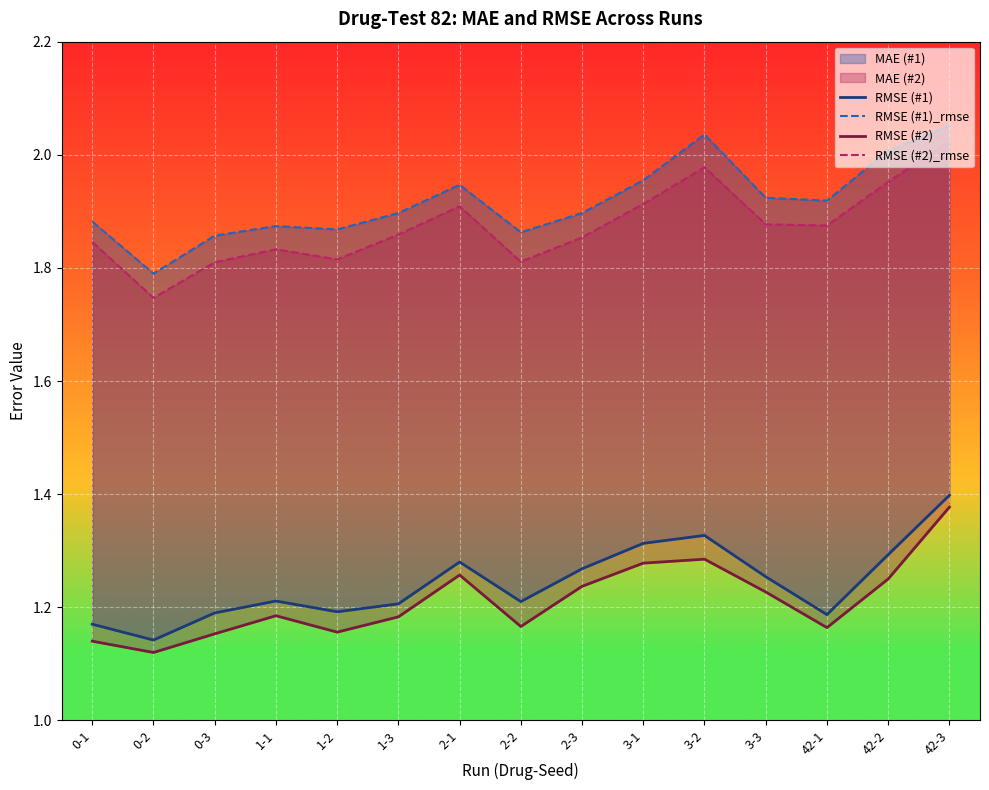

True or false: RMSE (#1) and RMSE (#2) cross at least once.

False